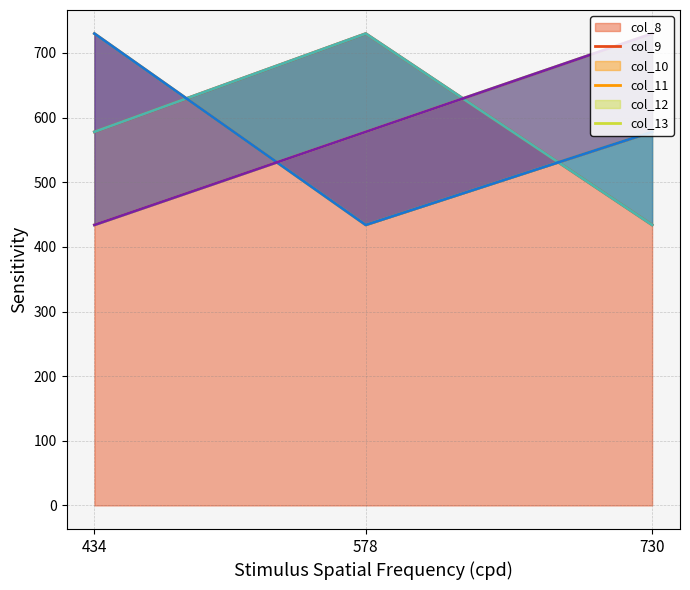

At how many categories does at least one series exceed 439?

3